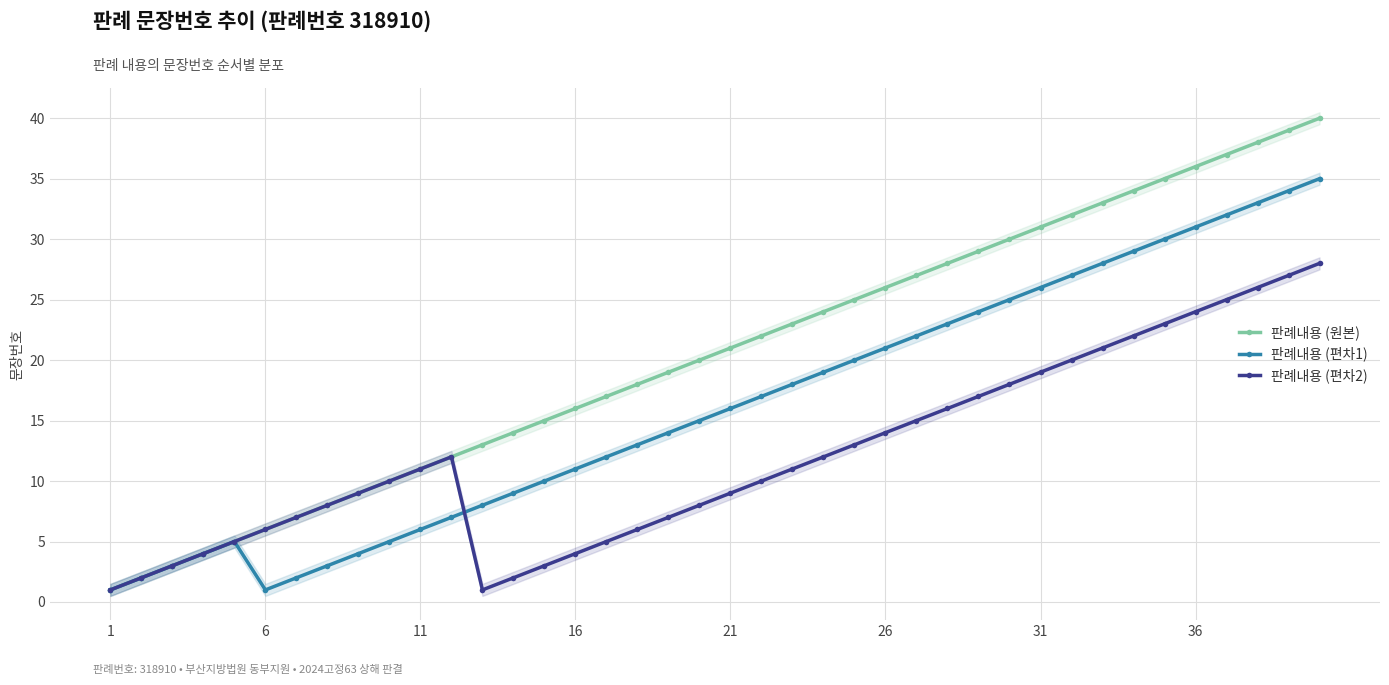

How many categories are shown in the chart?

40